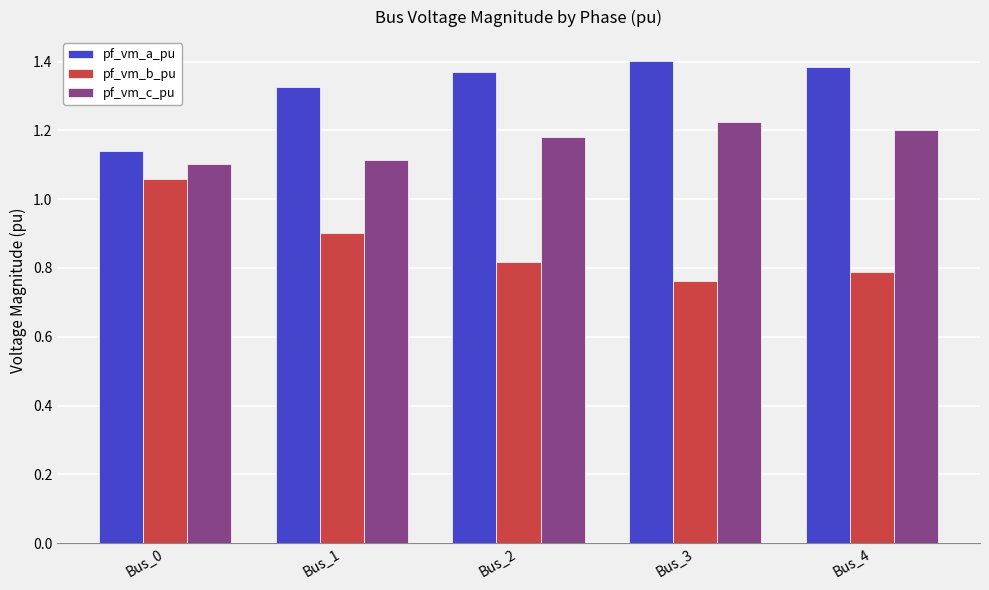

How many pf_vm_b_pu values are between 0 and 1?

4